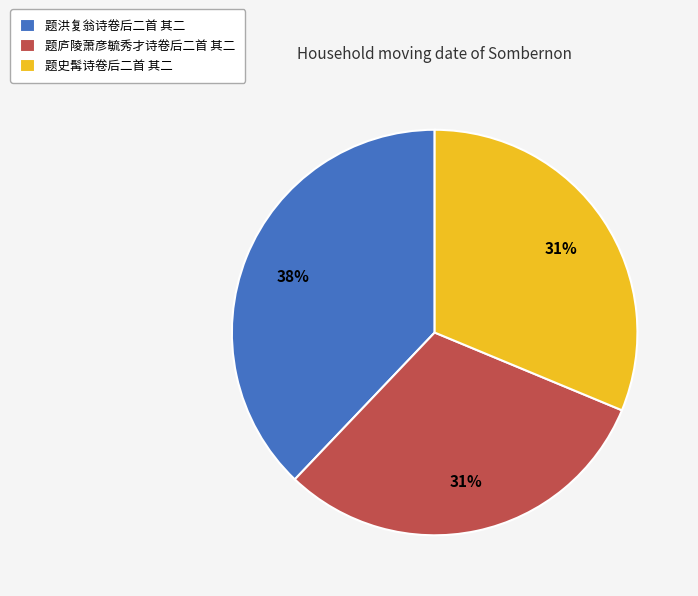

Approximately how many times larger is the value at 题洪复翁诗卷后二首 其二 compared to 题庐陵萧彦毓秀才诗卷后二首 其二?

1.2